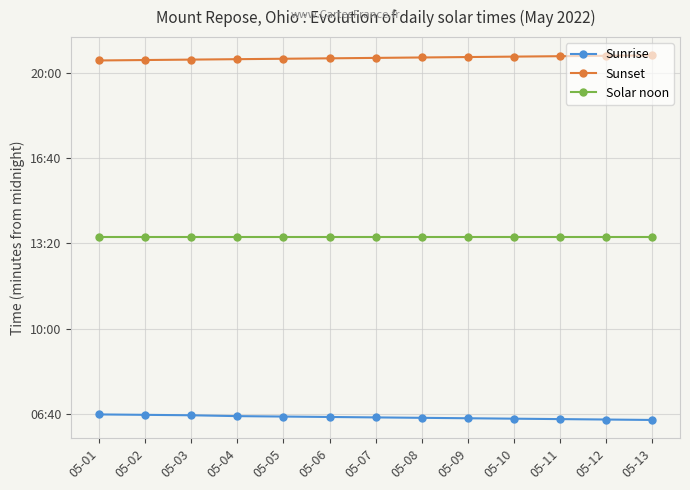

True or false: Sunset and Sunrise cross at least once.

False